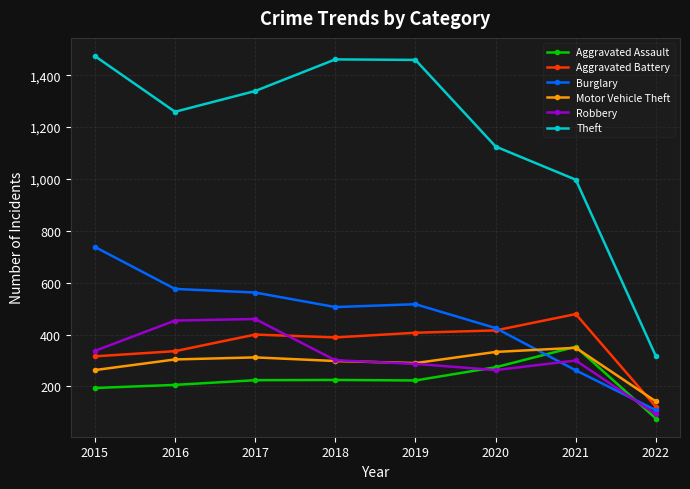

Which label corresponds to the largest value in the chart?

2015